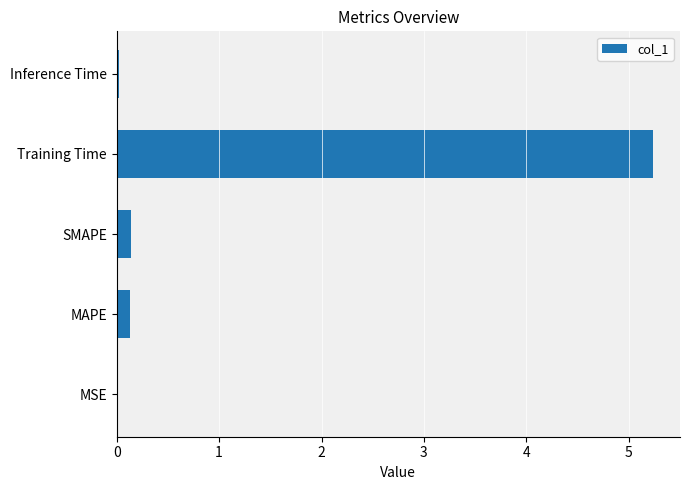

Is it true that the value at Training Time is 9.4?

False